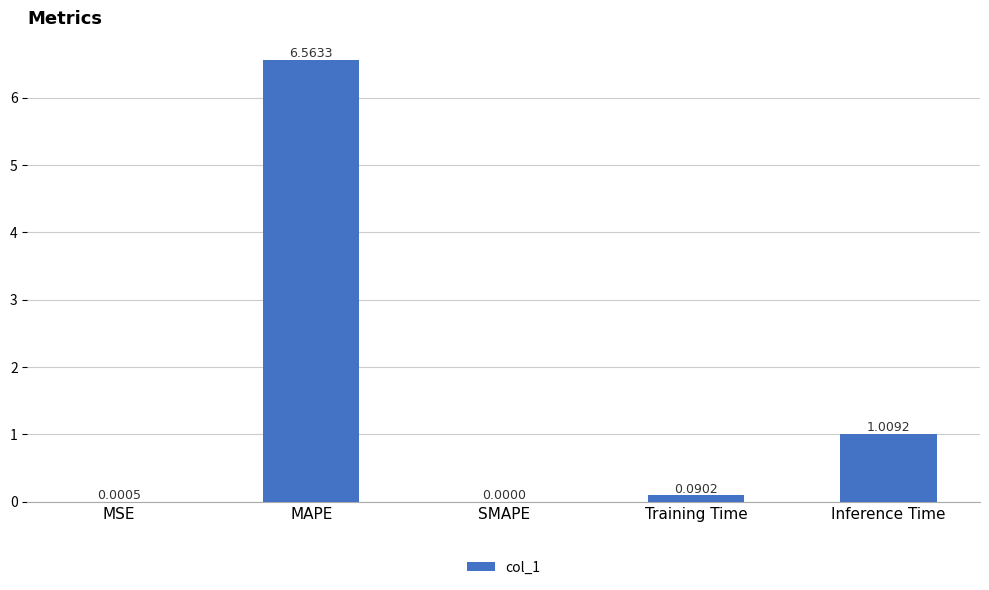

What is the sum of all values?

7.7